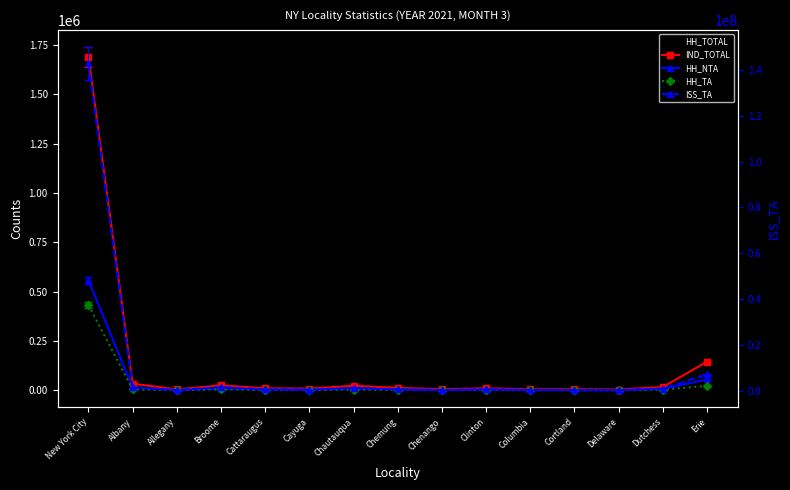

The value of HH_TA at Dutchess is 1337. True or false?

False